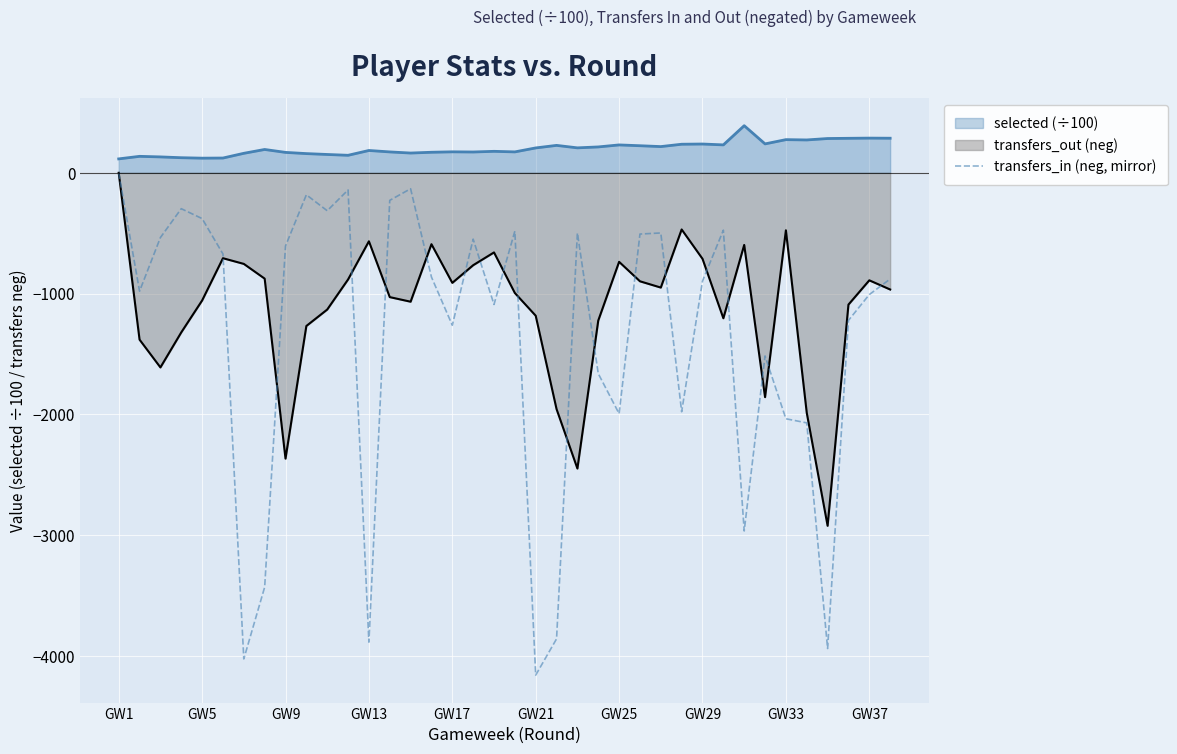

Rank the series by their average value, from lowest to highest.

transfers_in (neg, mirror), transfers_out (neg), selected (÷100)